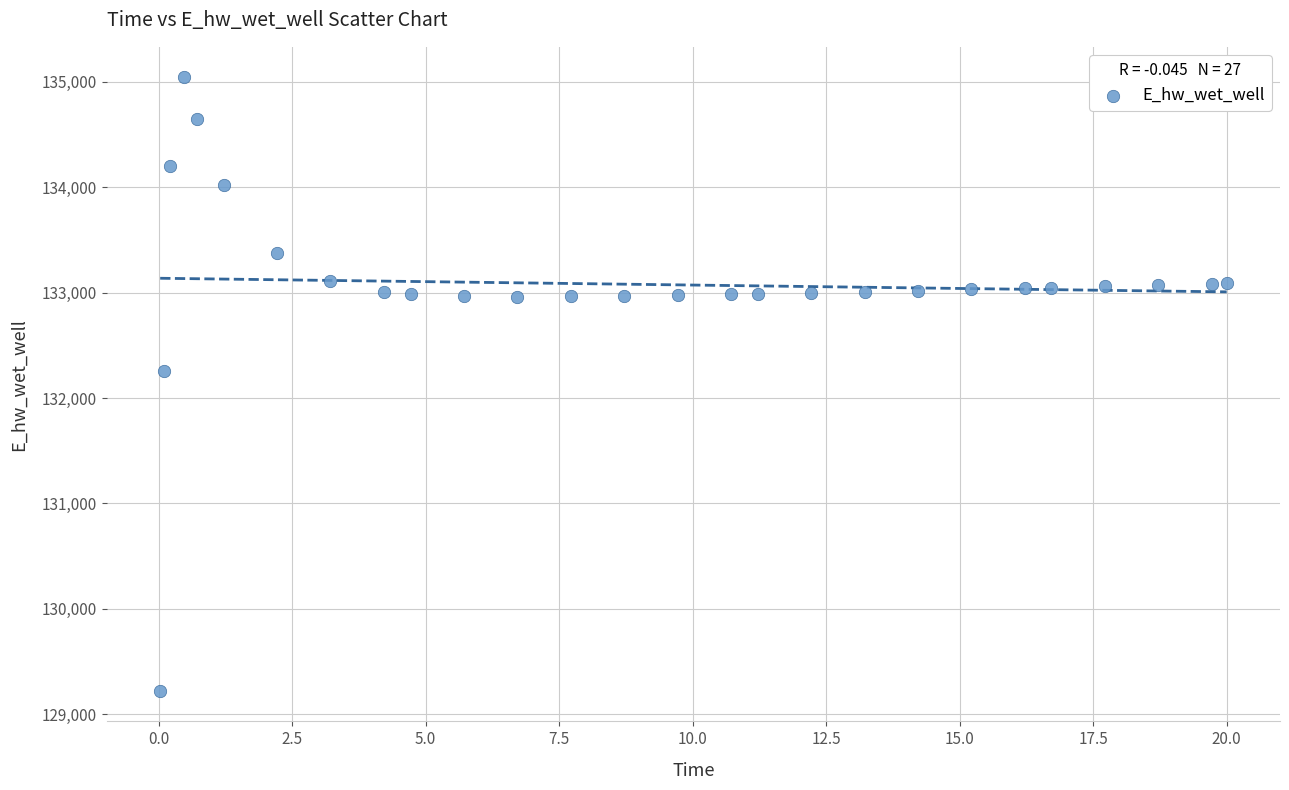

What is the range of Y values (max minus min)?

5817.0